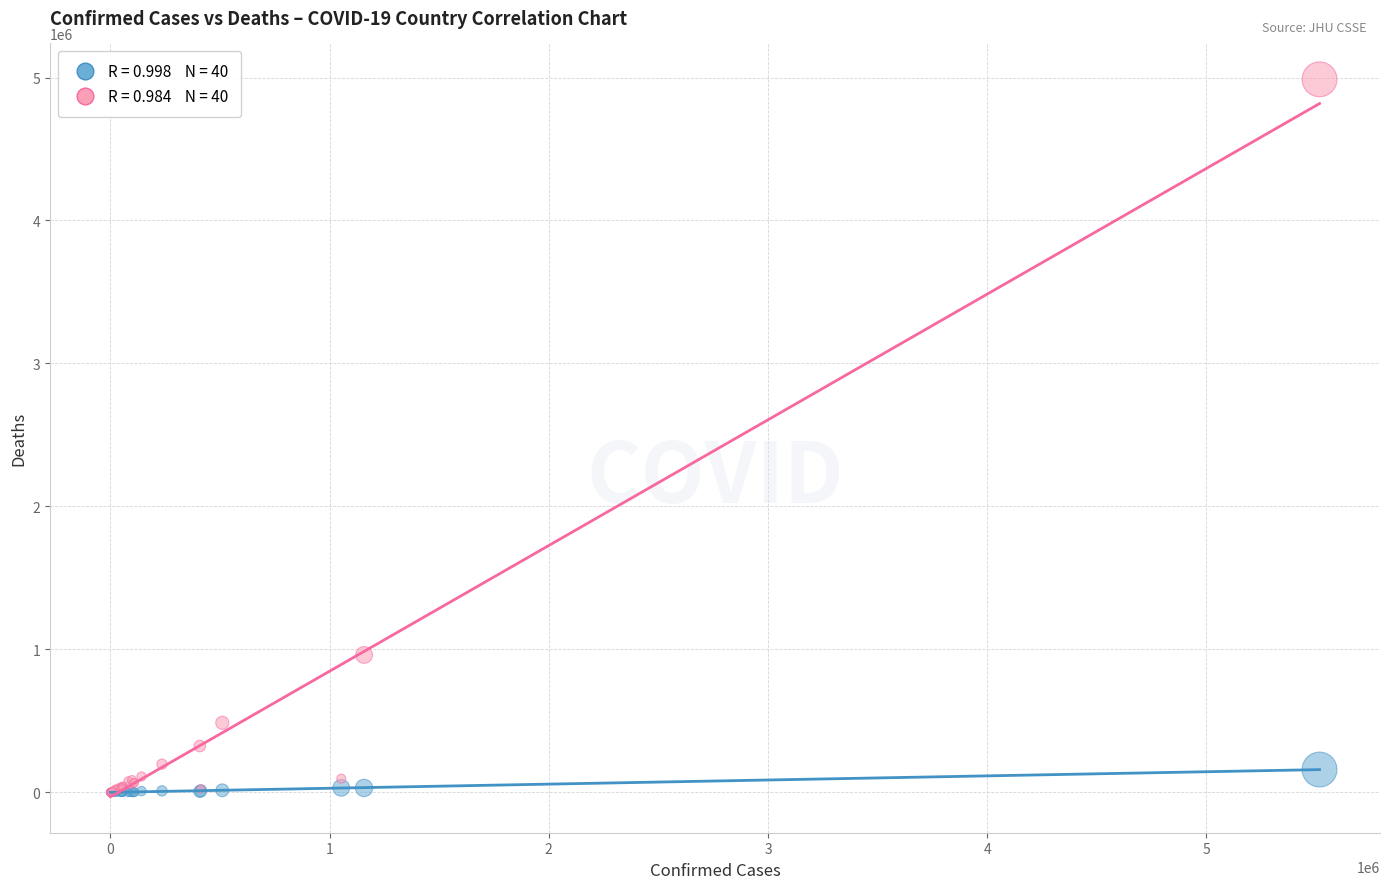

Across all series, what Y value is closest to 2493717?

961101